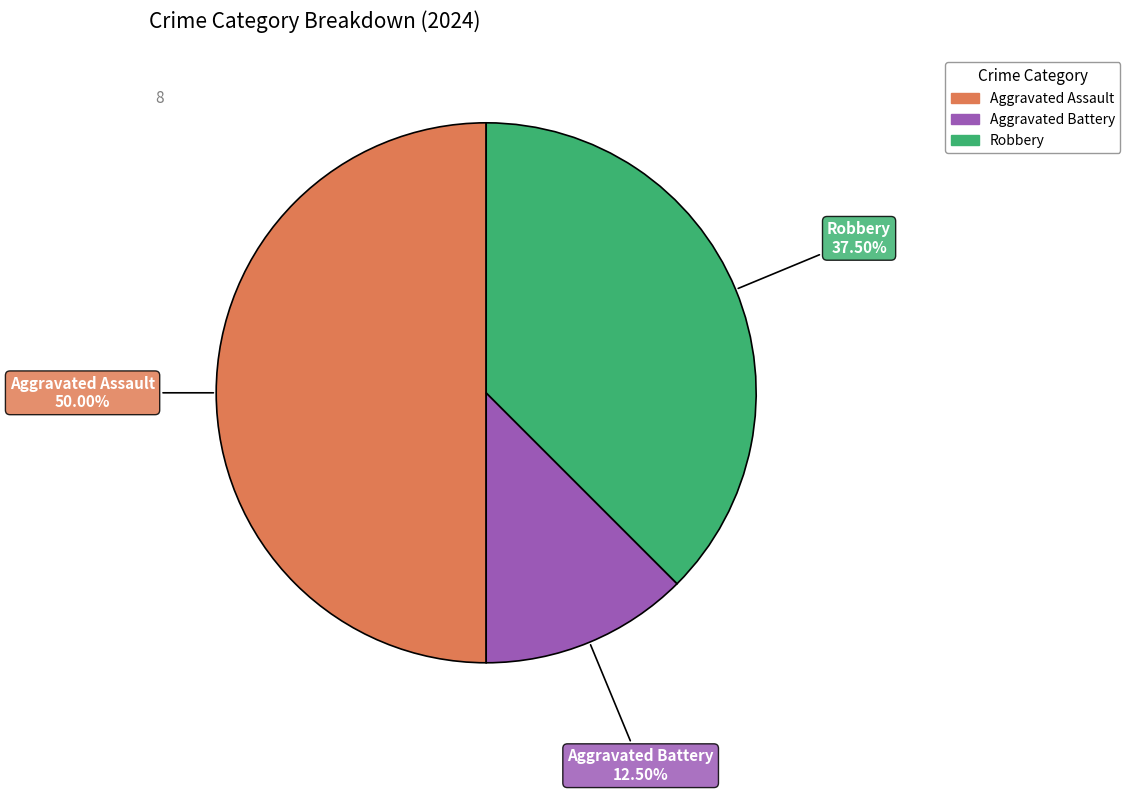

True or false: Aggravated Assault accounts for 50% of the total.

True